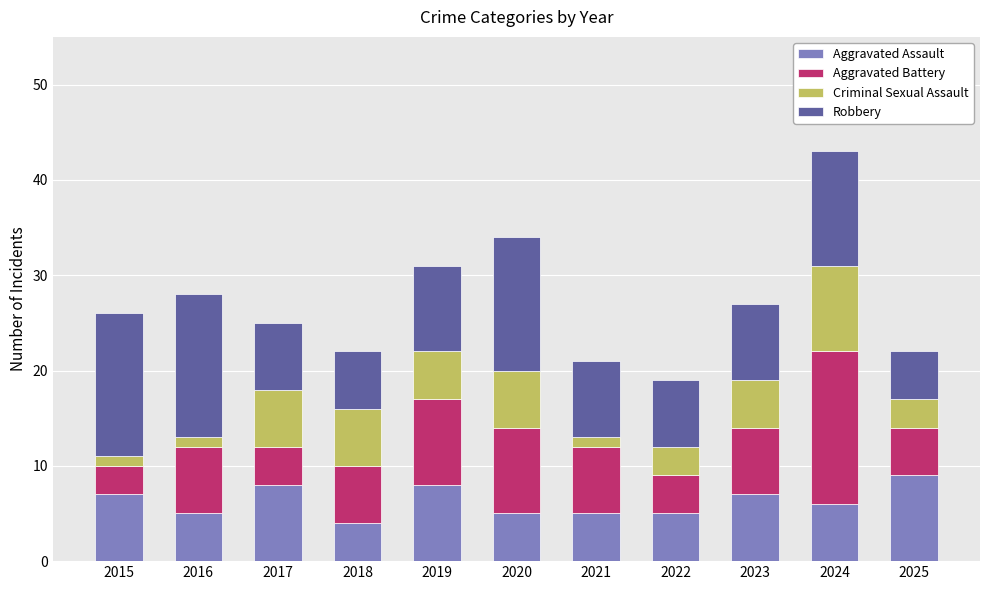

Are the bars horizontal?

No